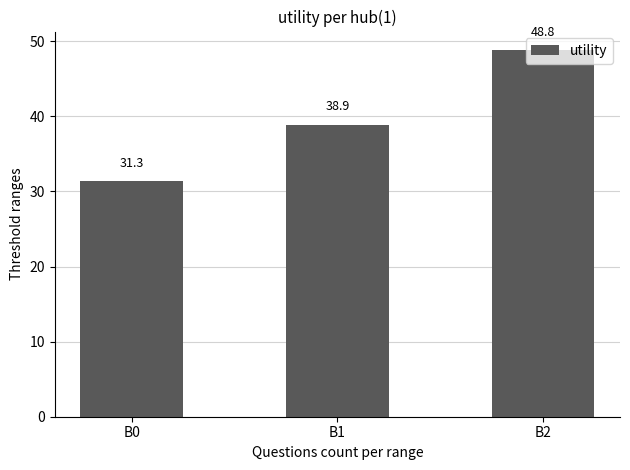

Reading right to left, extract all data points from this chart.

B2=48.8	B1=38.9	B0=31.3